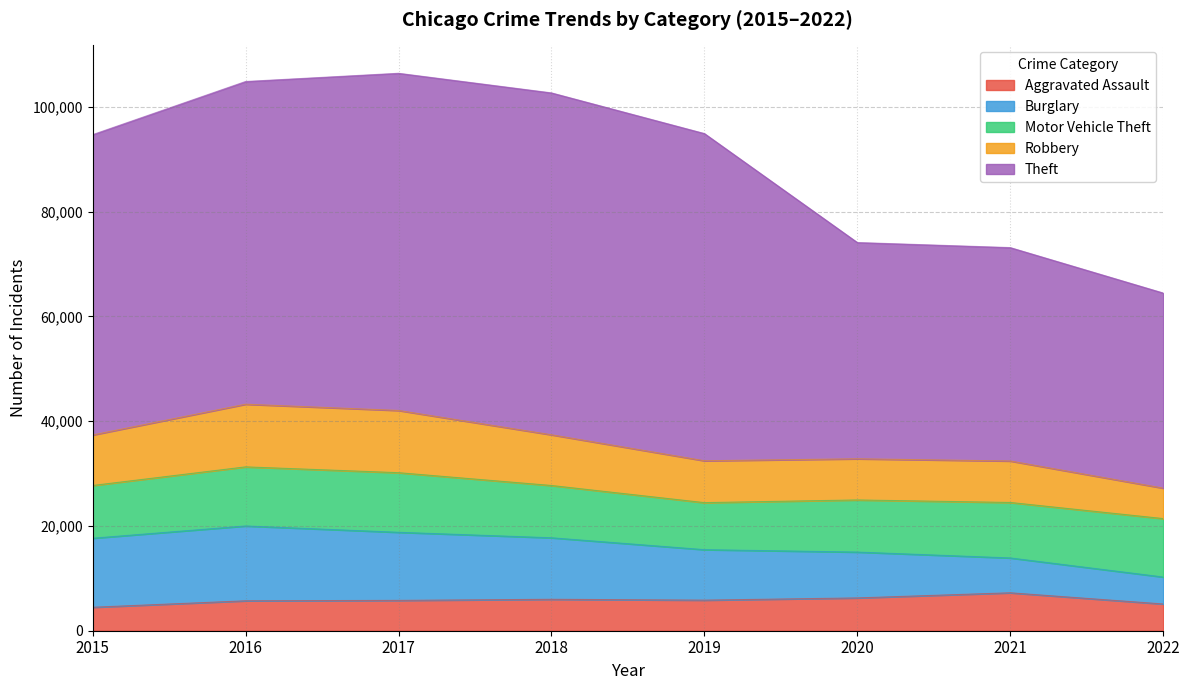

What is the difference between the second highest and second lowest values in the Burglary series?

6529